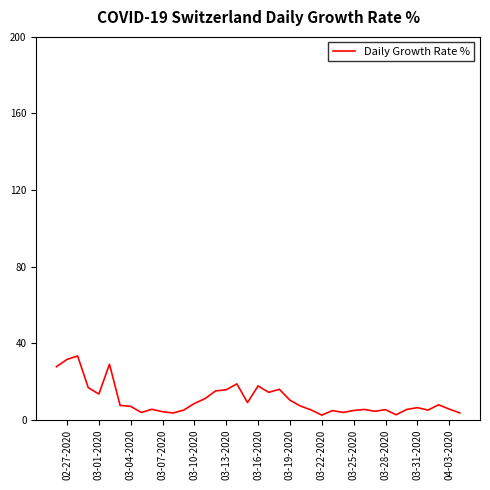

What is the maximum value shown in the chart?

33.3